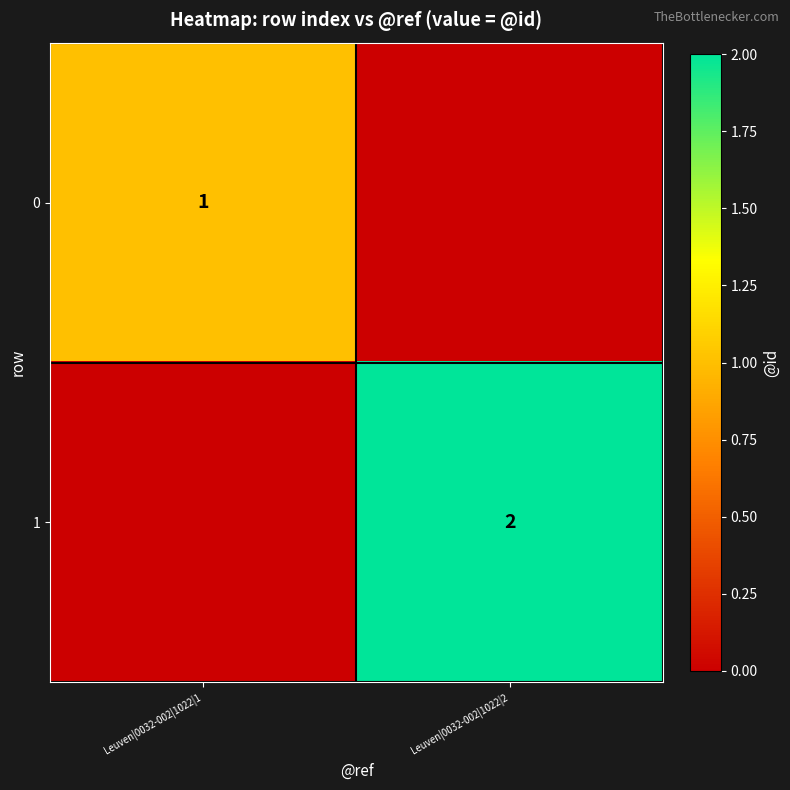

The 1 series shows 2 at Leuven|0032-002|1022|2. True or false?

True